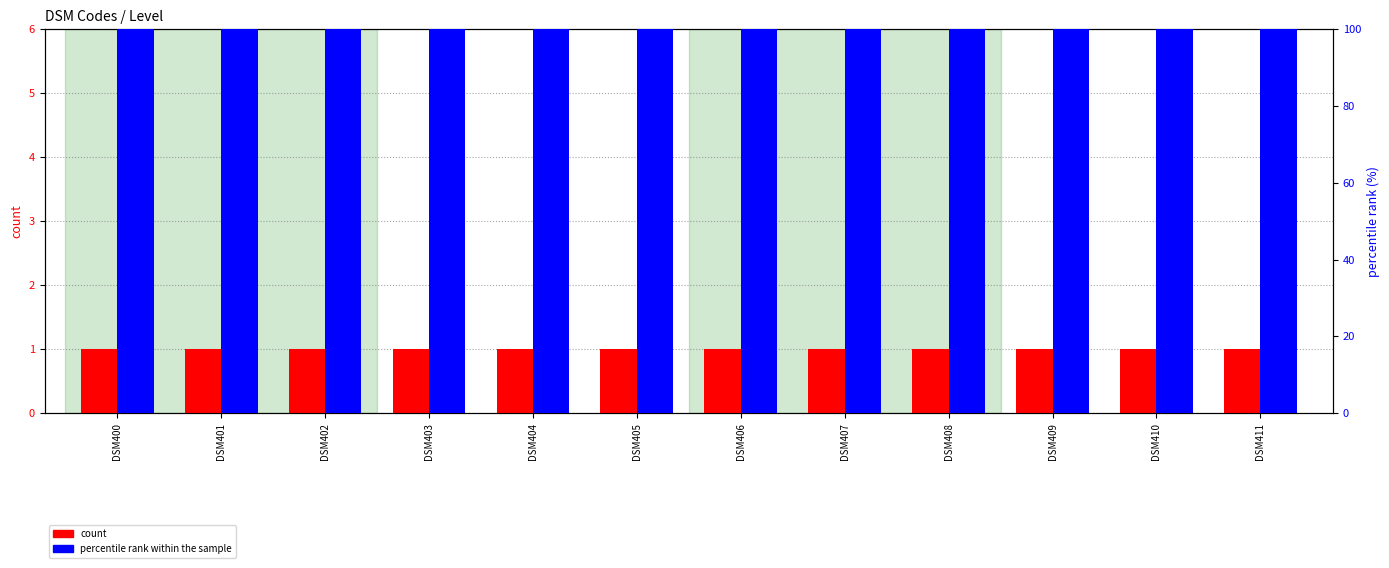

What is the highest value of the percentile rank within the sample series?

100